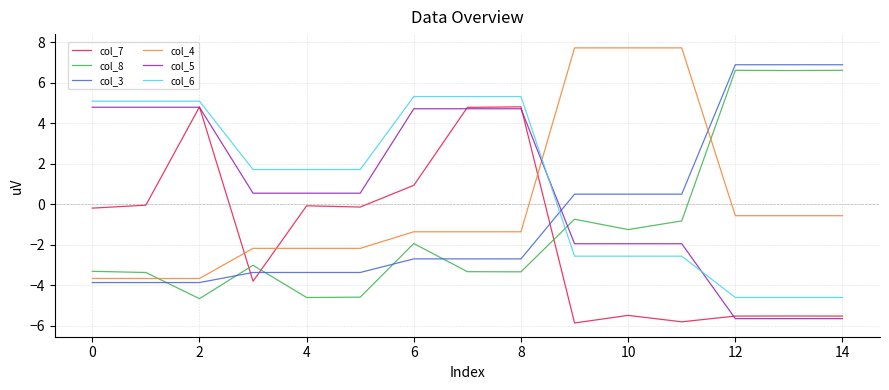

Rank the series by their average value, from highest to lowest.

col_6, col_5, col_4, col_3, col_8, col_7